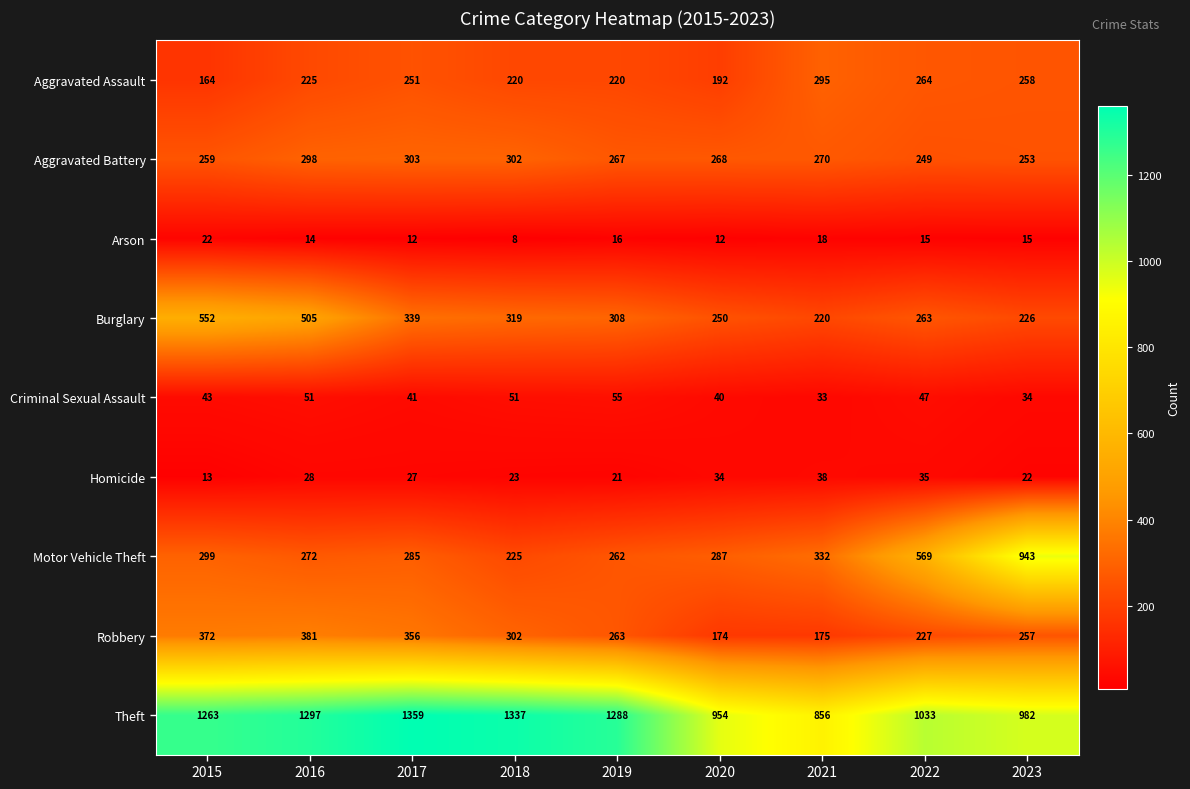

List the series in order of their peak value, highest first.

Theft, Motor Vehicle Theft, Burglary, Robbery, Aggravated Battery, Aggravated Assault, Criminal Sexual Assault, Homicide, Arson